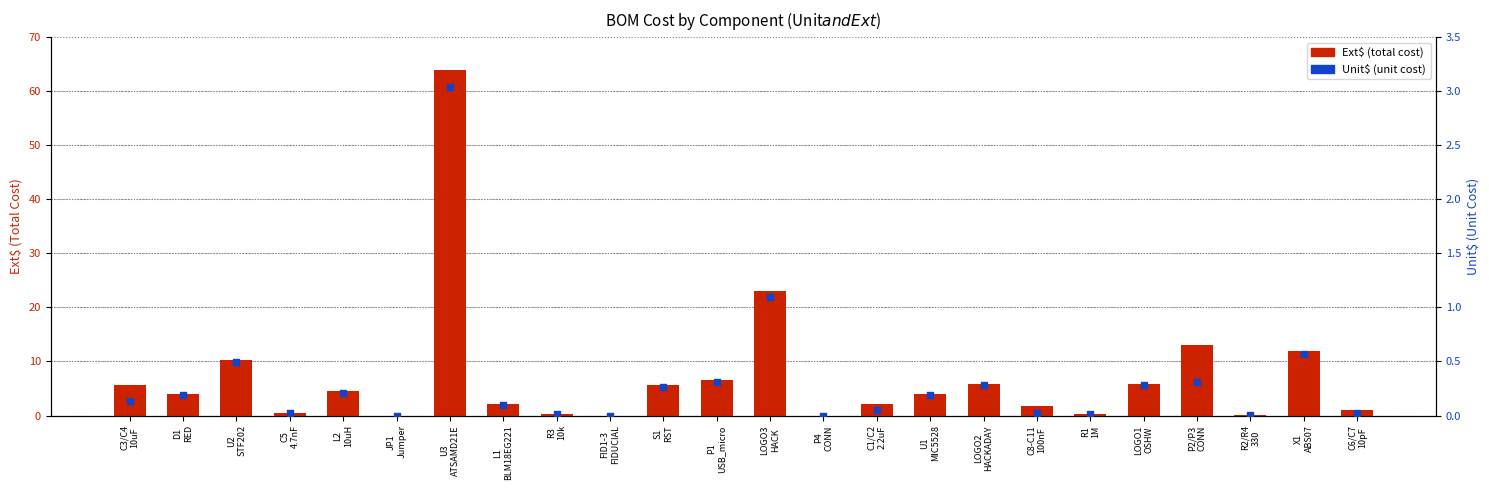

Which series has the largest total across all categories?

Ext$ (total cost)